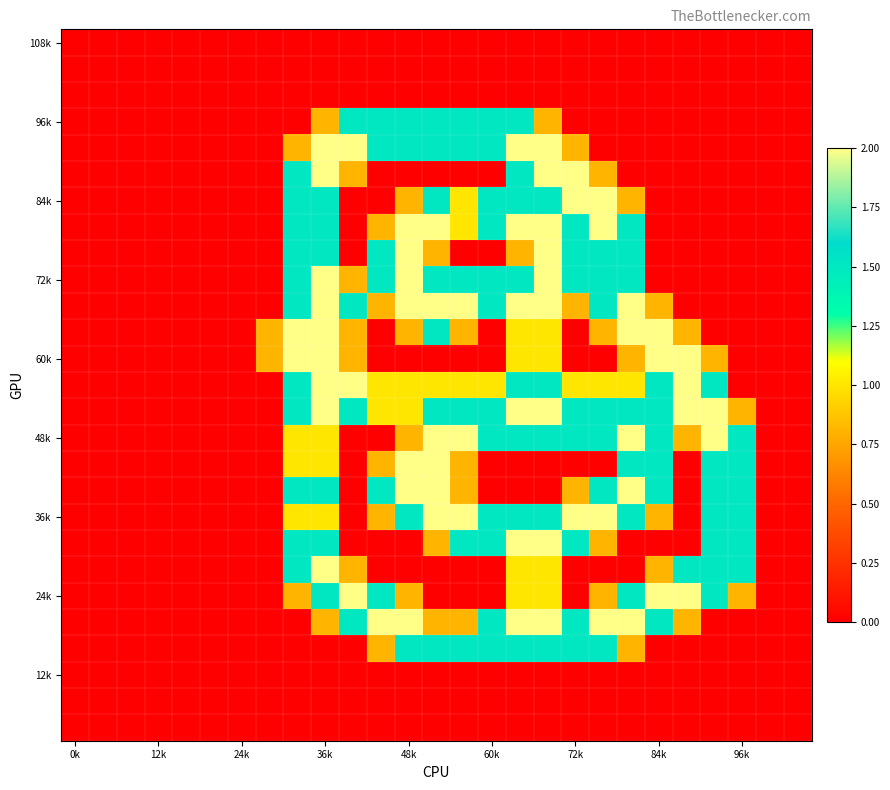

At which category is the sum across all series the highest?

36k